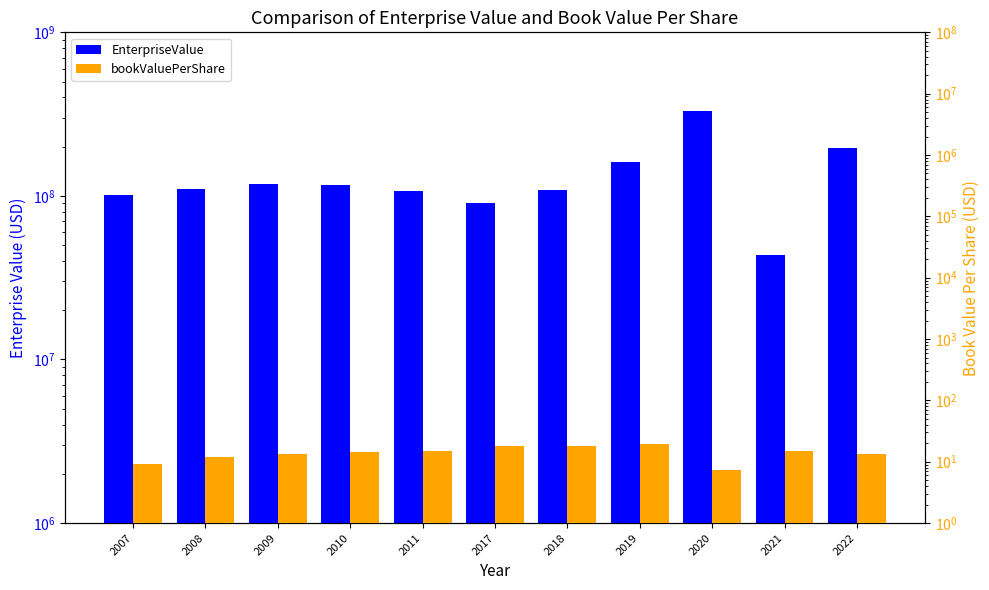

At which label does bookValuePerShare reach its minimum?

2020